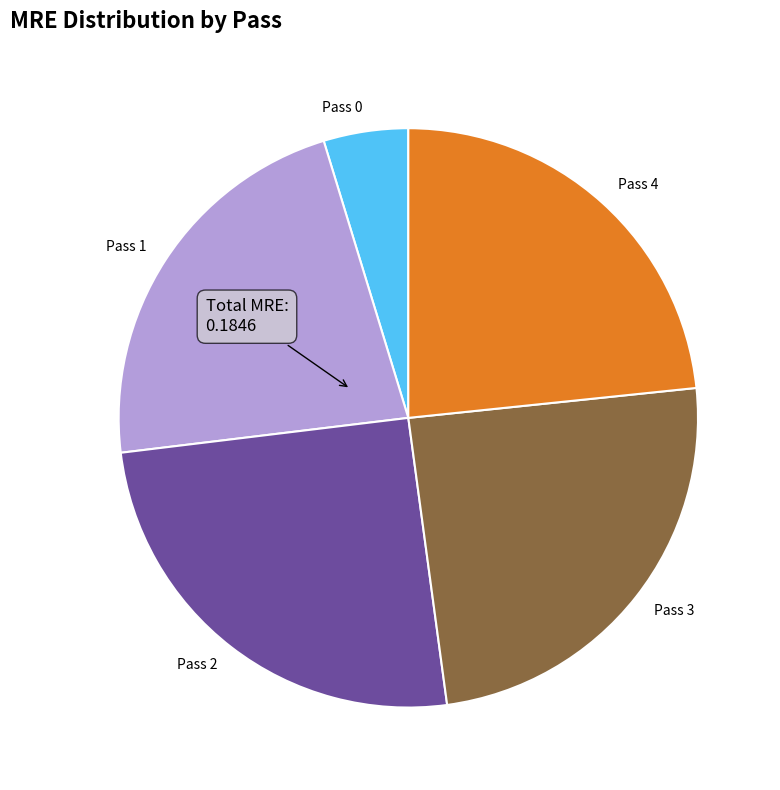

Is it true that Pass 2 is 25% of the pie?

True